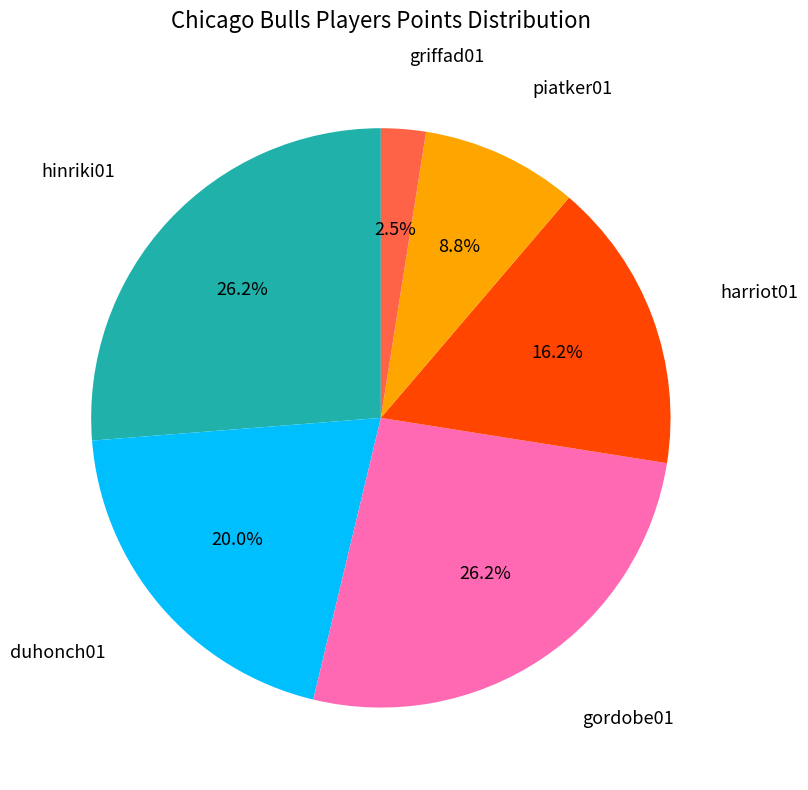

Does any single category account for the majority?

No